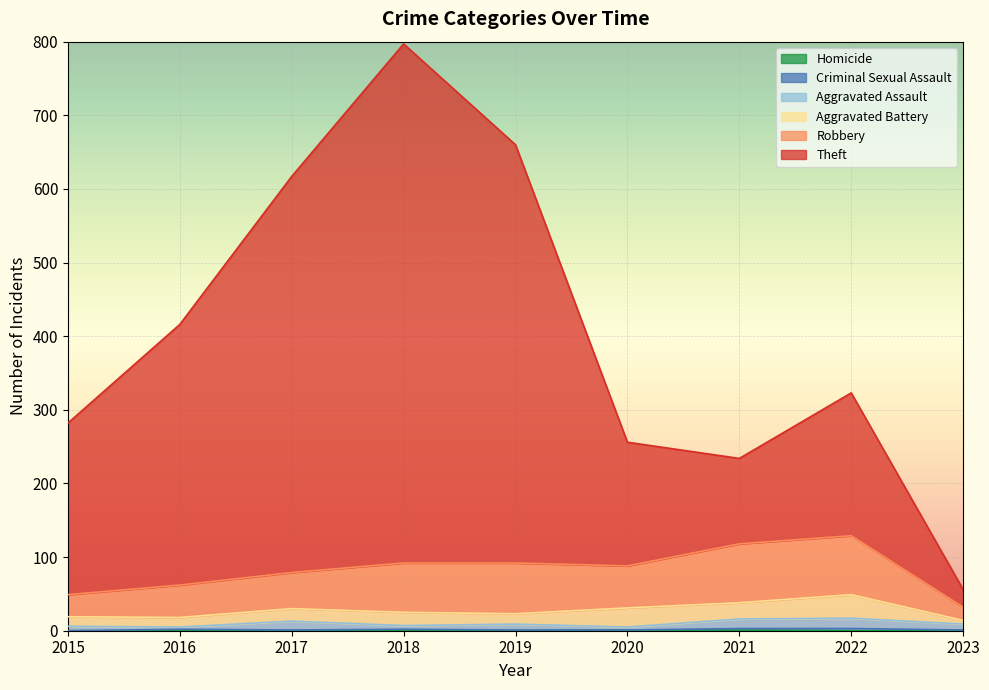

The Homicide series shows 1 at 2020. True or false?

True